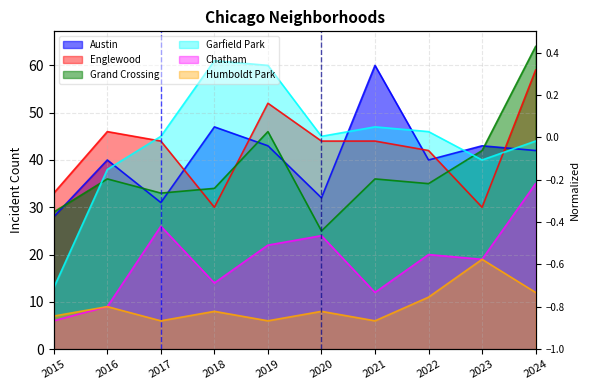

Reading right to left, what are all the values shown in this chart?

Austin: 2024=42	2023=43	2022=40	2021=60	2020=32	2019=43	2018=47	2017=31	2016=40	2015=28
Englewood: 2024=59	2023=30	2022=42	2021=44	2020=44	2019=52	2018=30	2017=44	2016=46	2015=33
Grand Crossing: 2024=64	2023=42	2022=35	2021=36	2020=25	2019=46	2018=34	2017=33	2016=36	2015=29
Garfield Park: 2024=44	2023=40	2022=46	2021=47	2020=45	2019=60	2018=61	2017=45	2016=38	2015=13
Chatham: 2024=35	2023=19	2022=20	2021=12	2020=24	2019=22	2018=14	2017=26	2016=9	2015=6
Humboldt Park: 2024=12	2023=19	2022=11	2021=6	2020=8	2019=6	2018=8	2017=6	2016=9	2015=7